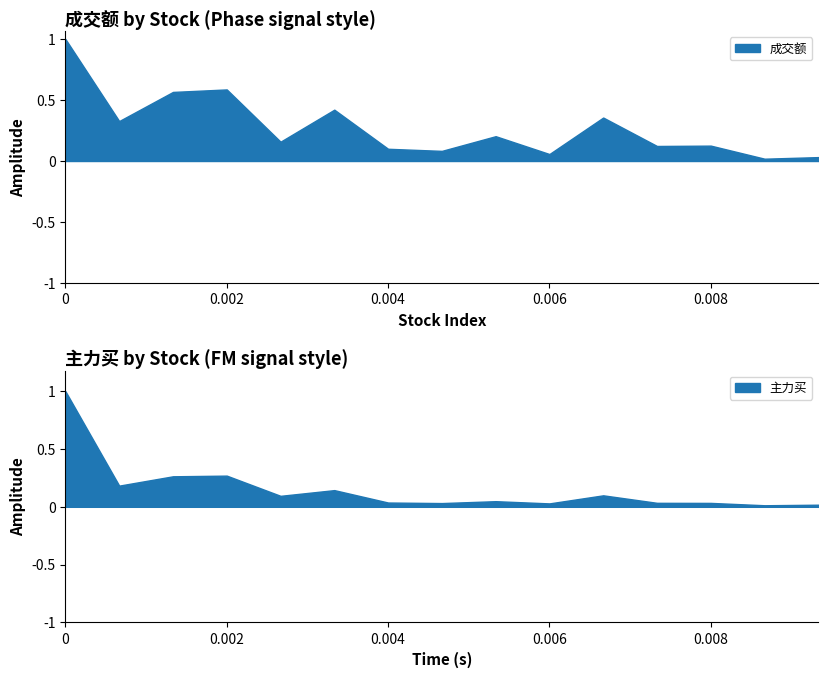

Which series has the widest spread of values?

成交额